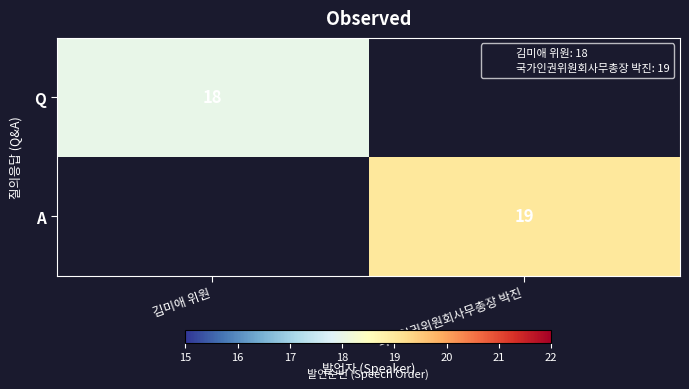

What is the greatest value displayed?

19